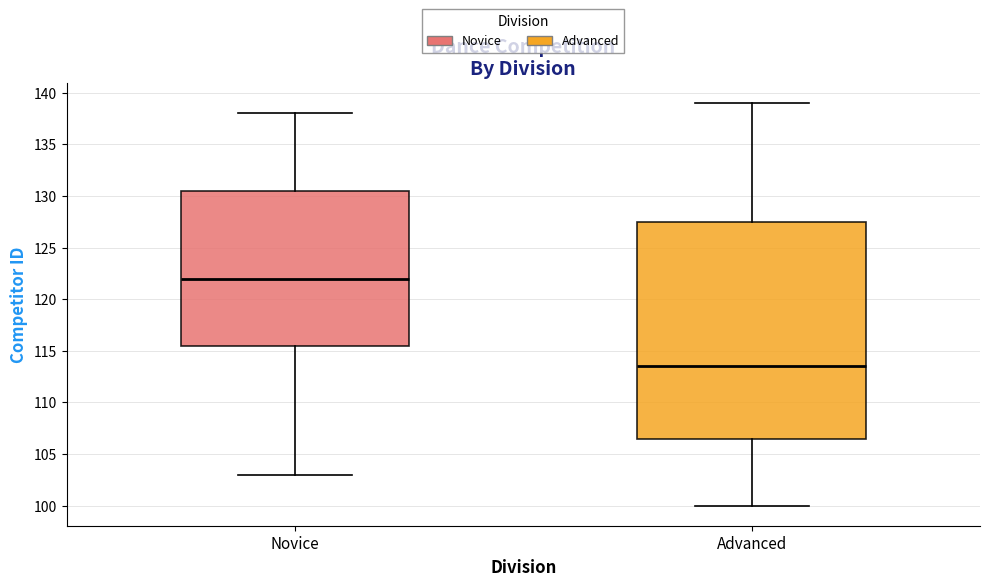

Which box's median line is the highest?

Novice